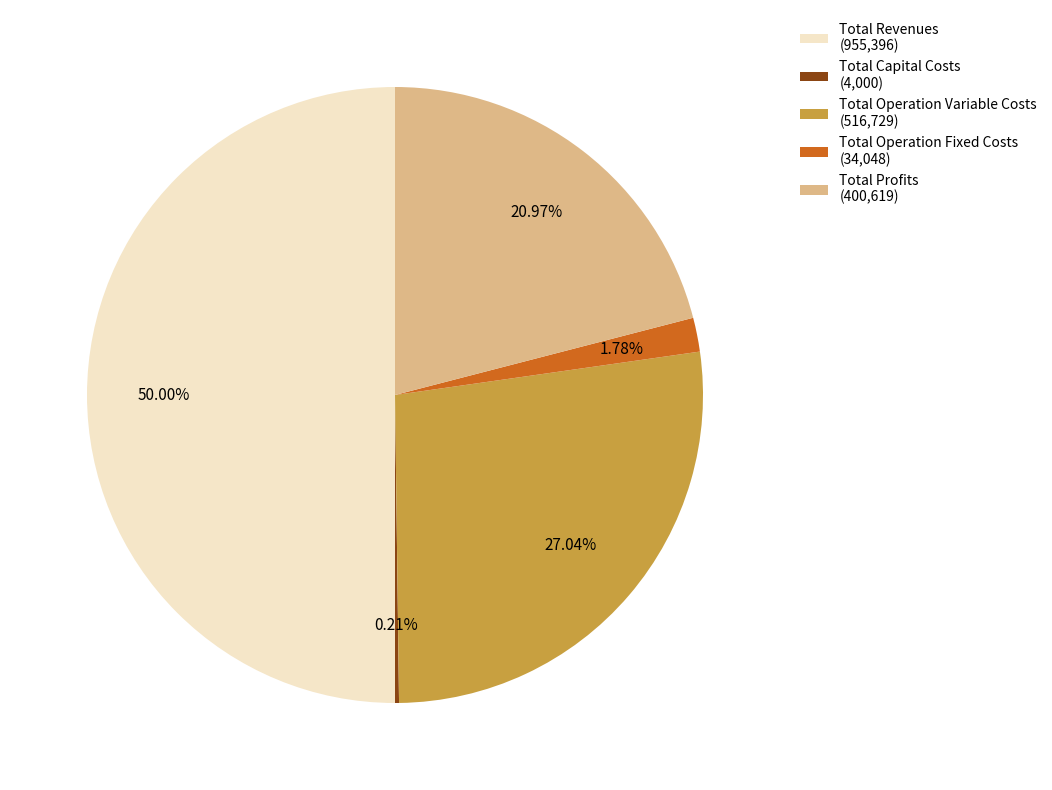

To the nearest percent, what is the difference between the Total Operation Fixed Costs and Total Profits slice percentages?

19%